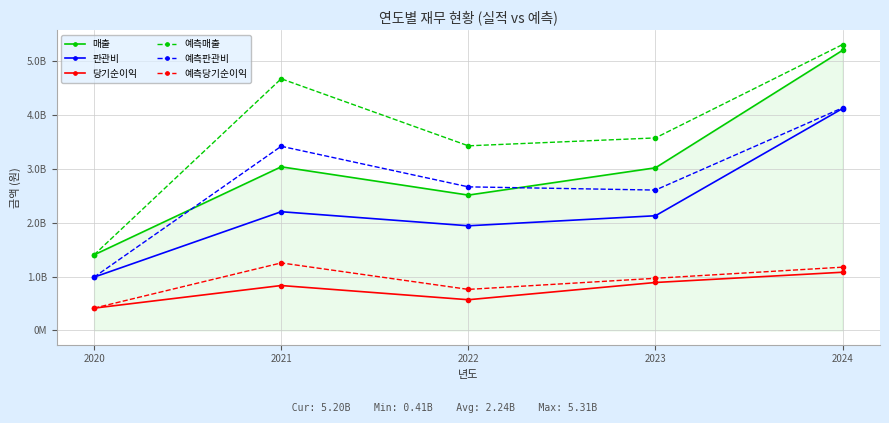

Between 2021 and 2024, which series saw the biggest shift?

매출